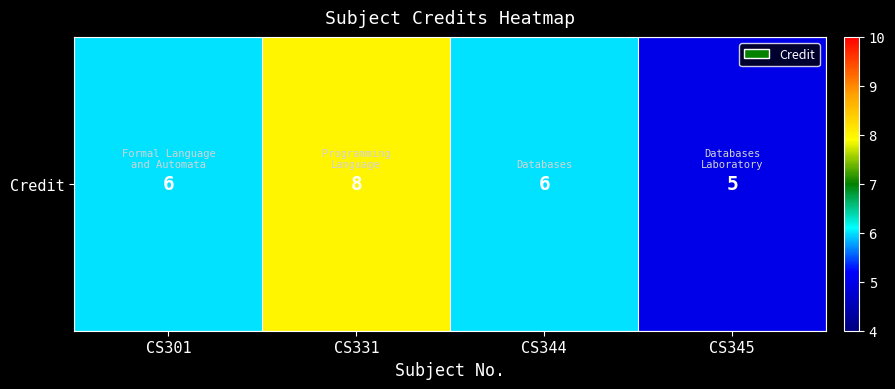

The value at CS345 is 7. True or false?

False